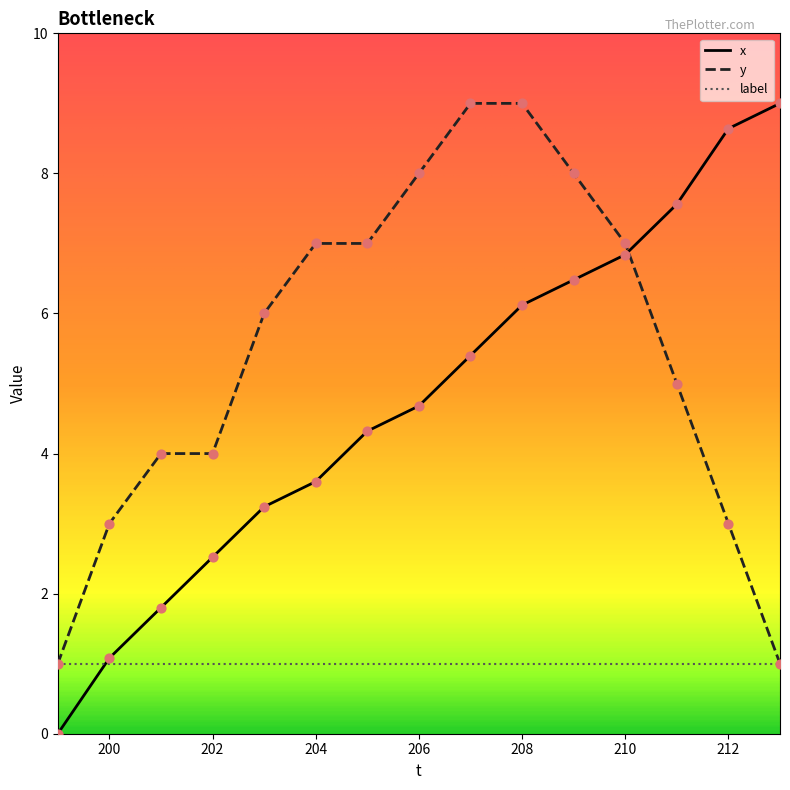

What are all the series names shown in the legend?

x, y, label